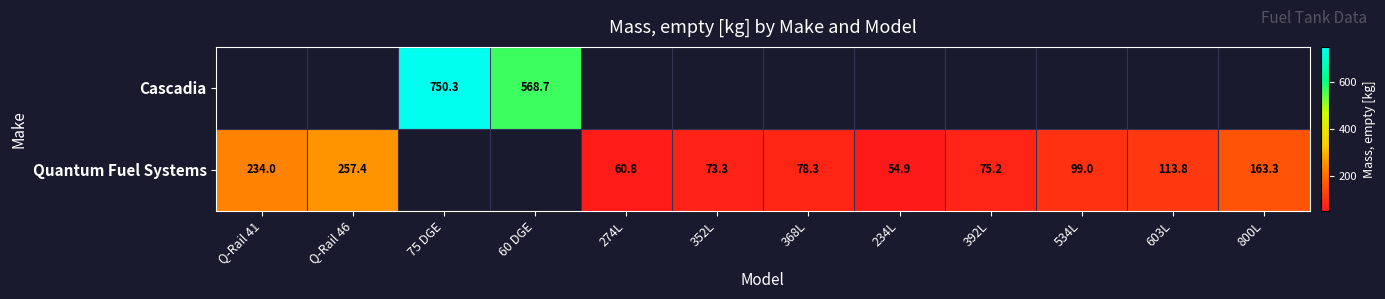

The Quantum Fuel Systems series shows 122.1 at 352L. True or false?

False